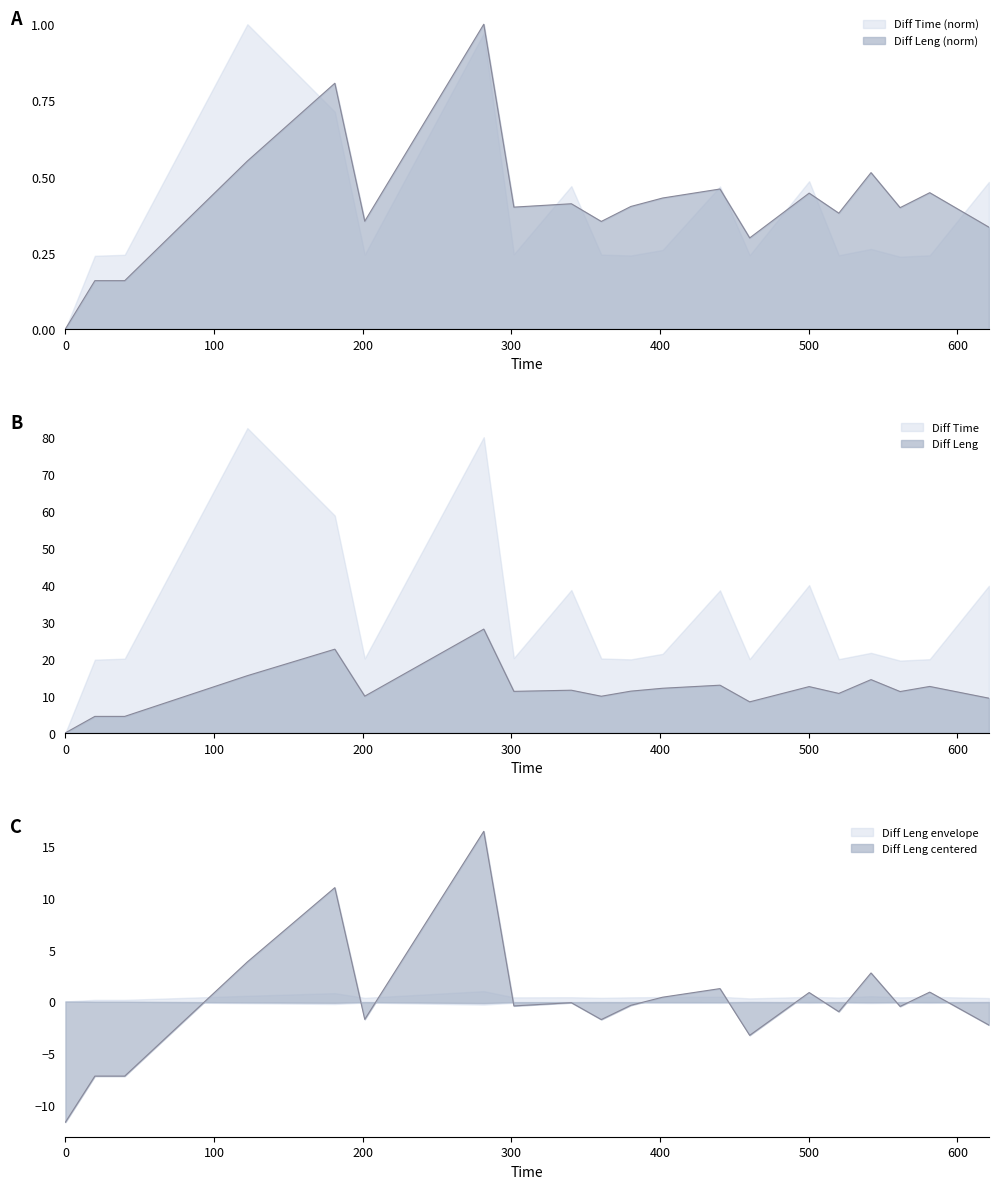

What is the maximum value shown in the chart?

1.0